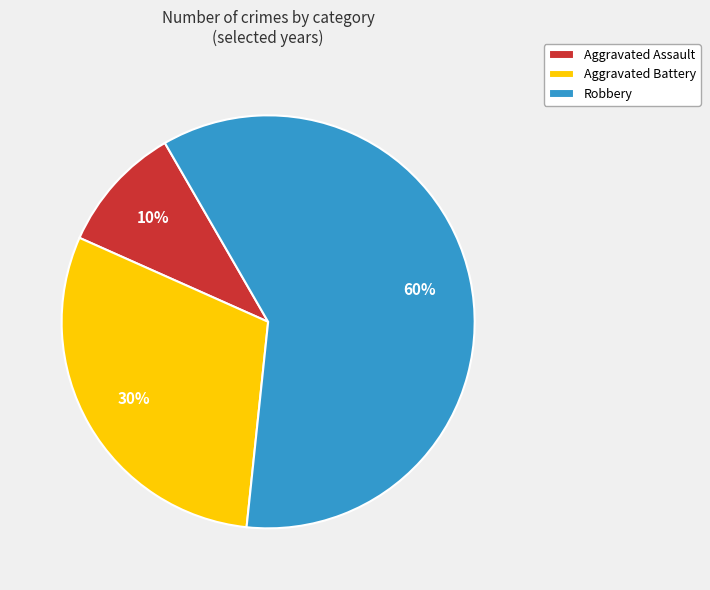

The Aggravated Assault slice represents 10% of the pie. True or false?

True